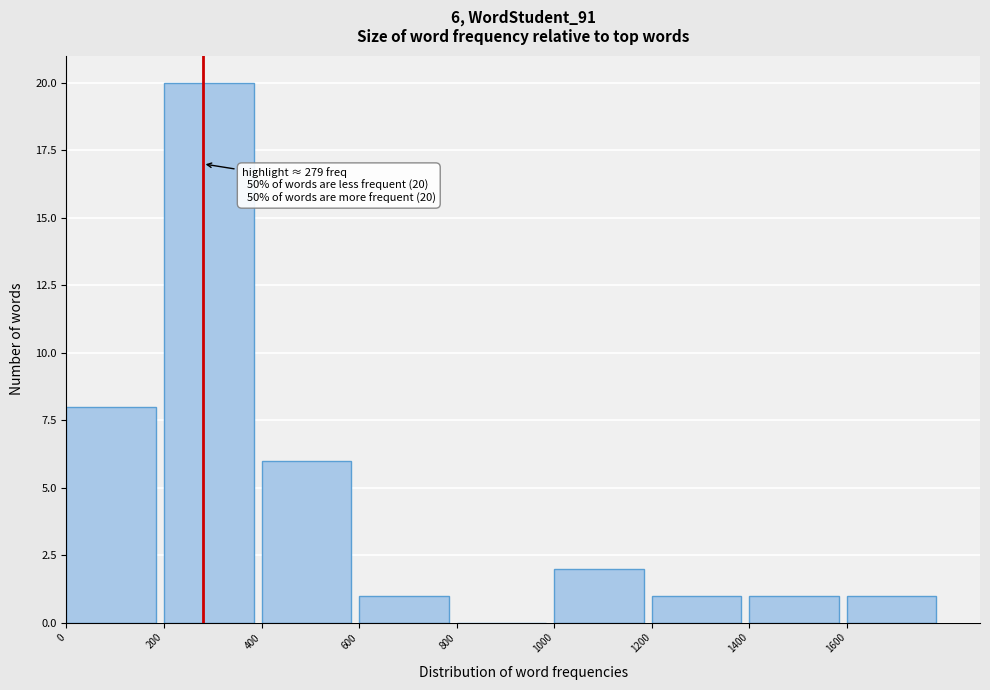

Which range on the x-axis has the tallest bar?

200 to 400